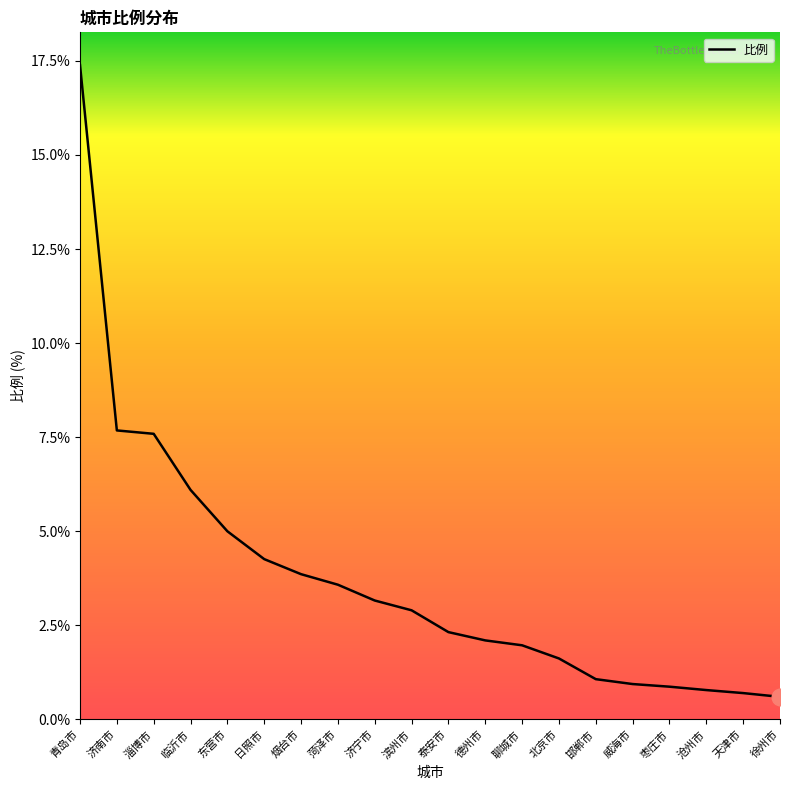

Which category has the highest value across all series?

青岛市